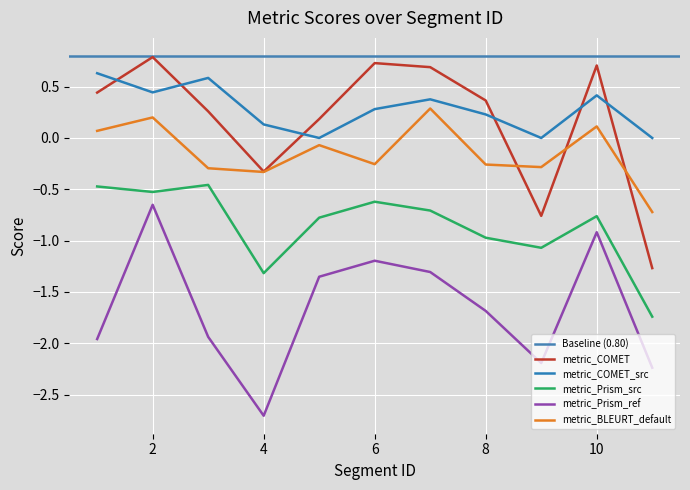

What is the sum of the metric_COMET_src values at 2 and 8?

0.7